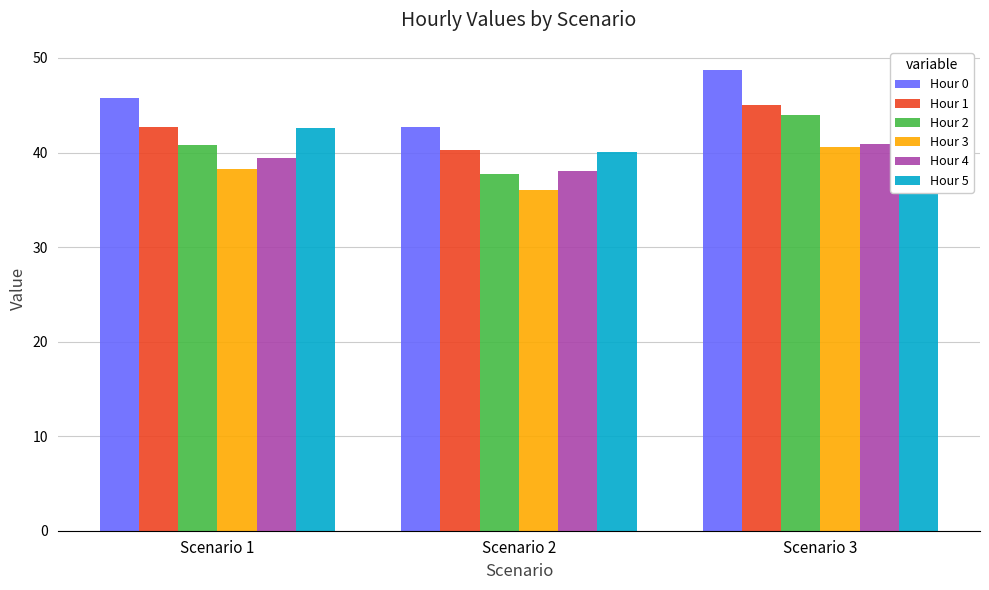

True or false: Hour 4 has a value of 40.9 at Scenario 3.

True